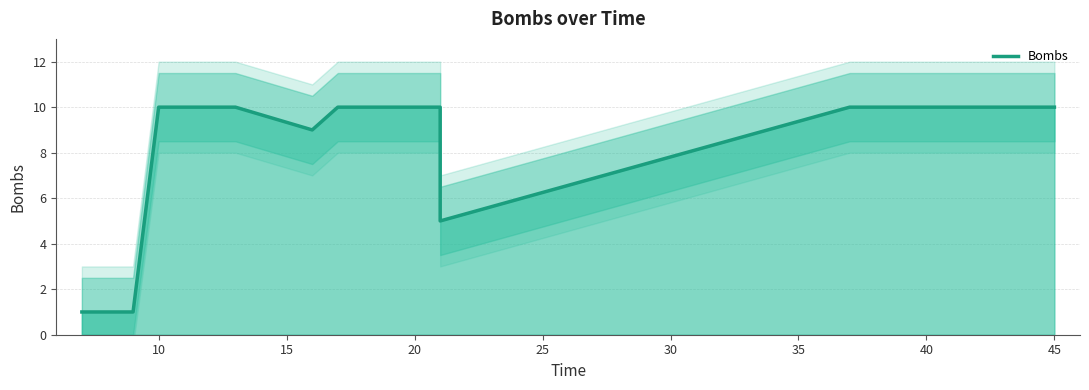

What is the value of the 7th point from the left?

10